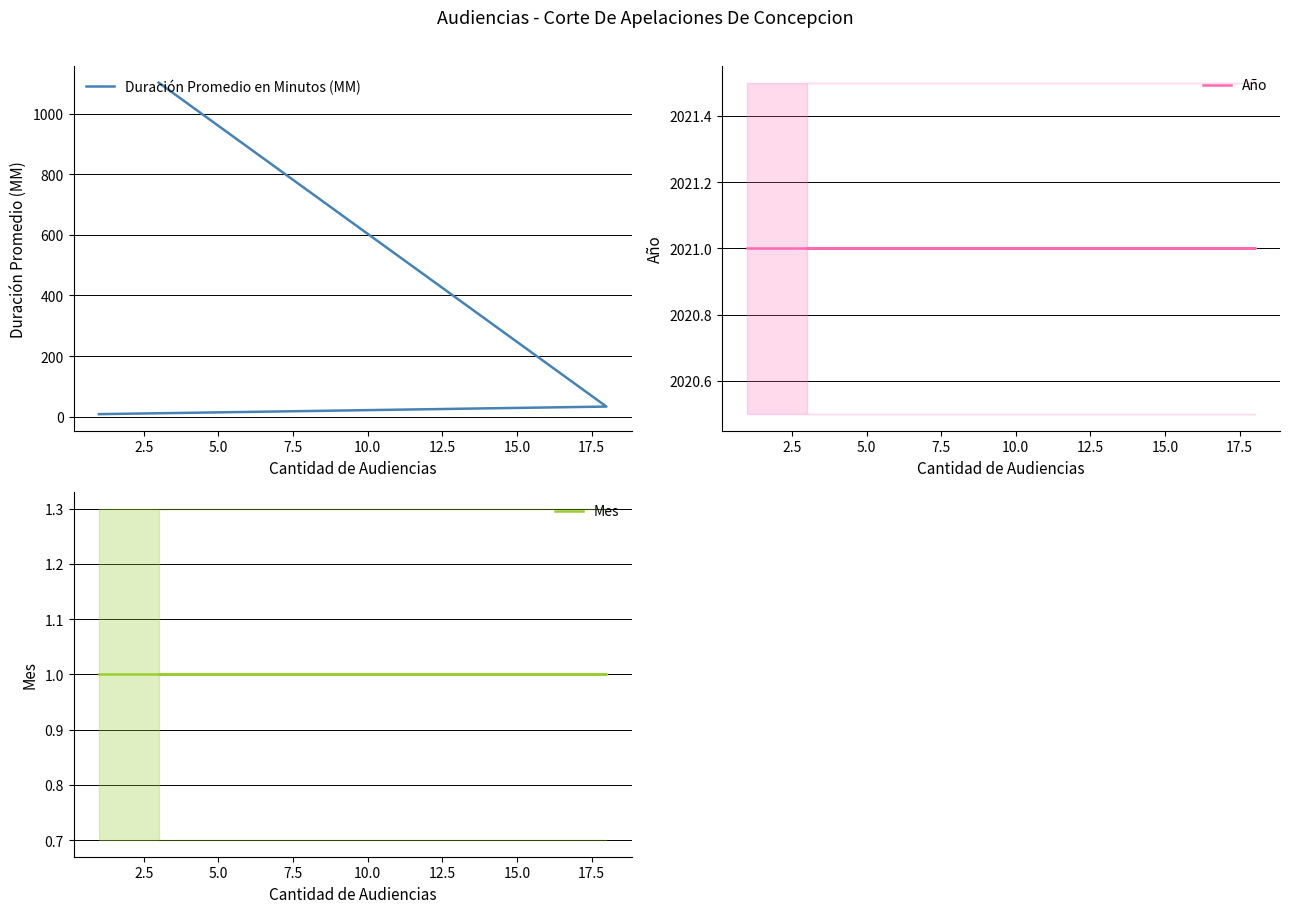

Read the Año value at 5.0.

2021